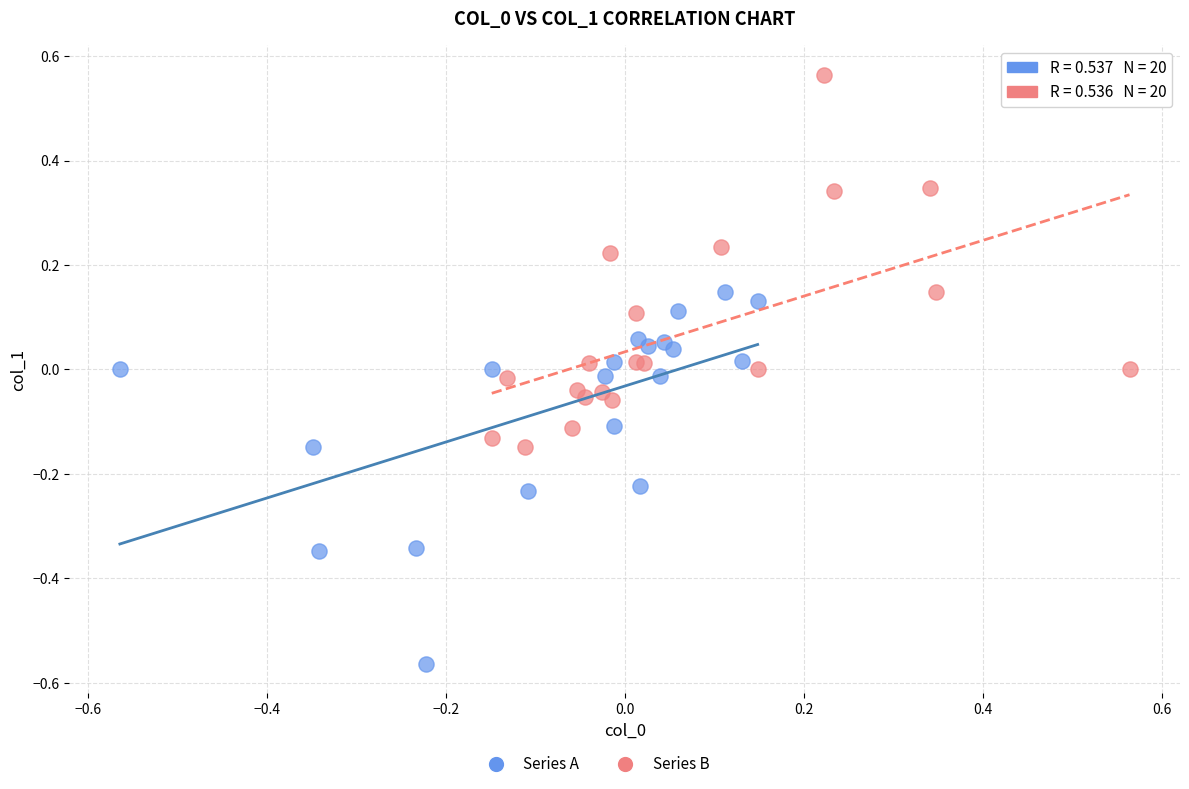

Which series contains the highest Y value?

Series B